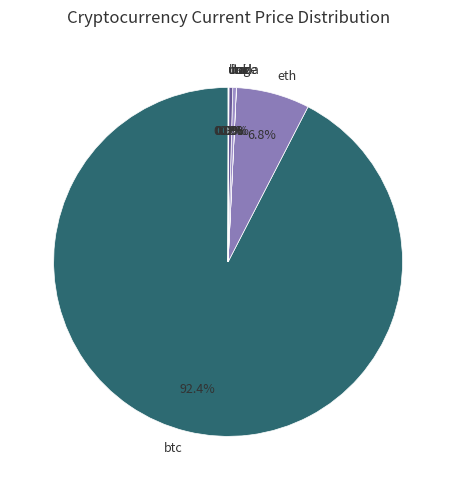

What is the ratio of the value at sol to the value at ltc?

1.0